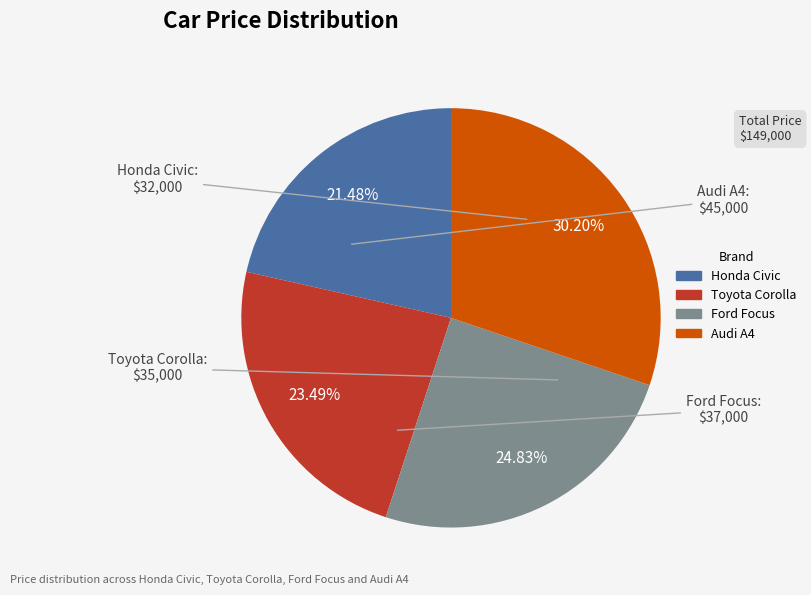

Combined, do Honda Civic and Audi A4 account for over 50%?

Yes